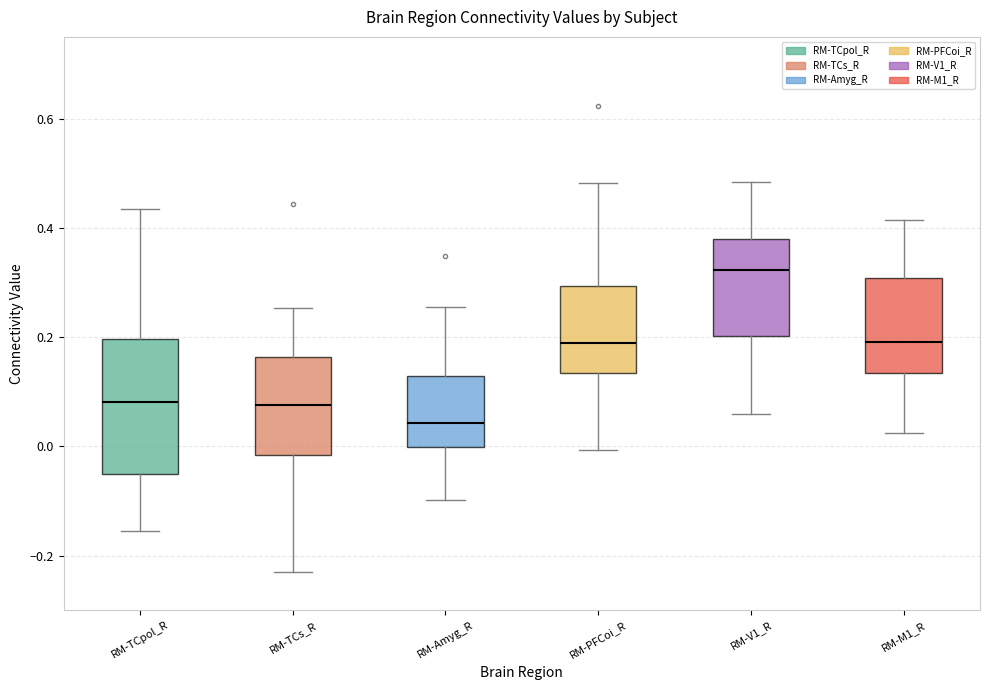

Reading left to right, read every box against the y-axis: the position of its median line, the range the box covers, and the ends of its whiskers. The values are not printed on the chart, so give them approximately, as read against the axis.

RM-TCpol_R: median 0.08, box -0.06 to 0.20, whiskers -0.16 to 0.44
RM-TCs_R: median 0.08, box -0.02 to 0.16, whiskers -0.22 to 0.26
RM-Amyg_R: median 0.04, box 0.00 to 0.12, whiskers -0.10 to 0.26
RM-PFCoi_R: median 0.20, box 0.14 to 0.30, whiskers 0.00 to 0.48
RM-V1_R: median 0.32, box 0.20 to 0.38, whiskers 0.06 to 0.48
RM-M1_R: median 0.20, box 0.14 to 0.30, whiskers 0.02 to 0.42